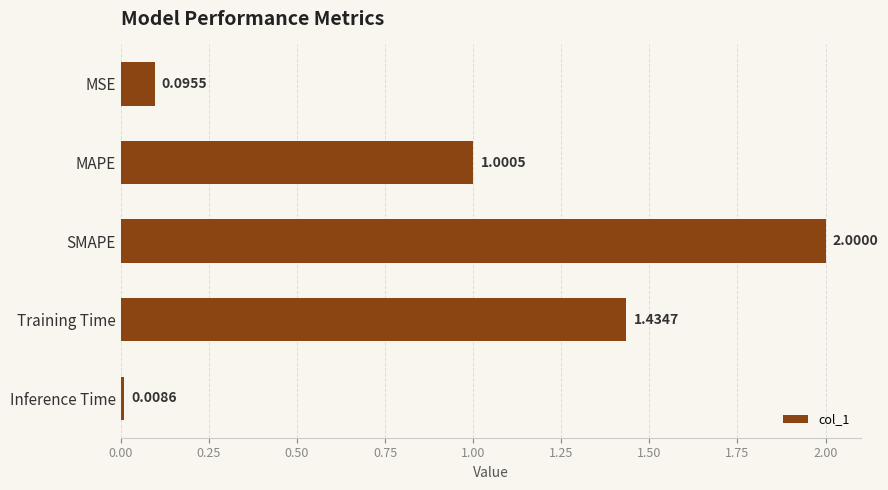

List the labels in order of value, smallest first.

Inference Time, MSE, MAPE, Training Time, SMAPE